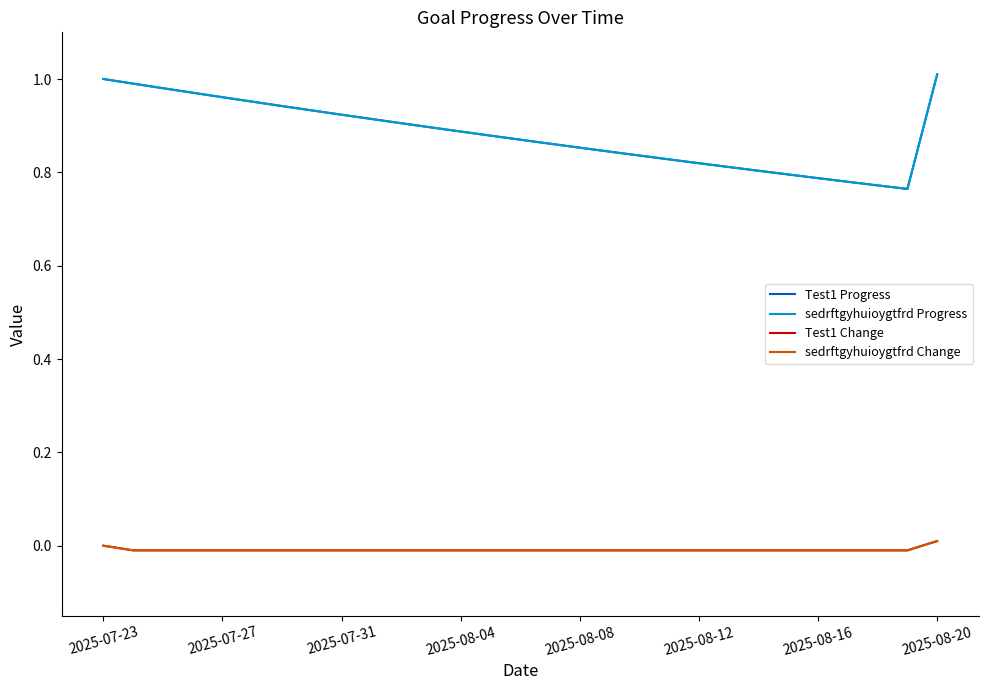

Does the chart display data point markers on the line(s)?

No